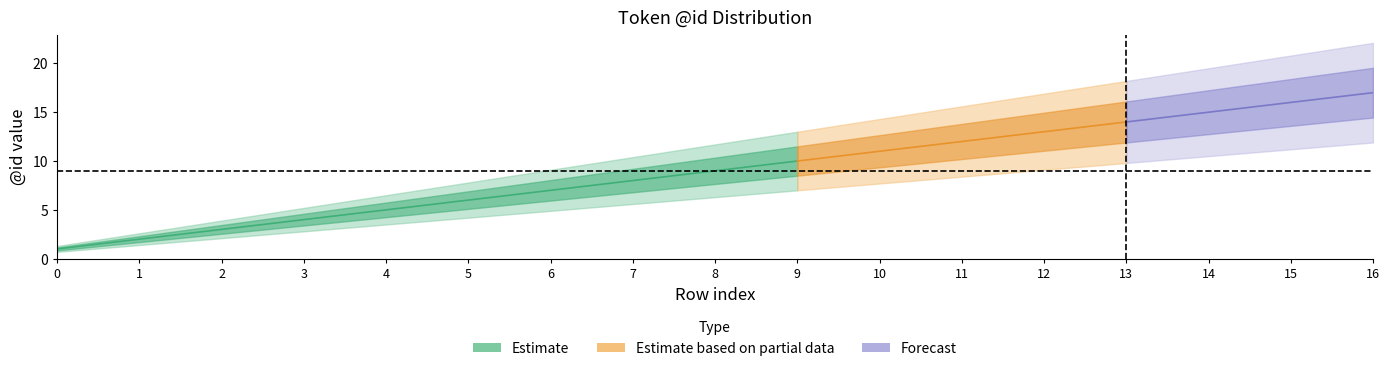

List the labels in order of Estimate_hi value, largest first.

16, 15, 14, 13, 12, 11, 10, 9, 8, 7, 6, 5, 4, 3, 2, 1, 0